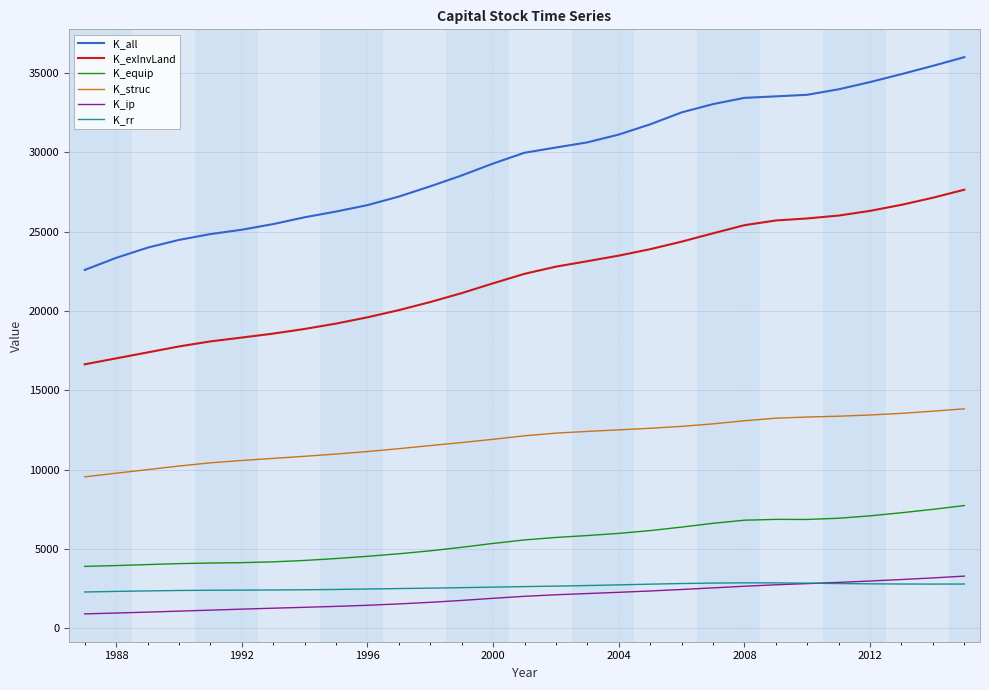

What is the maximum value shown in the chart?

35988.2